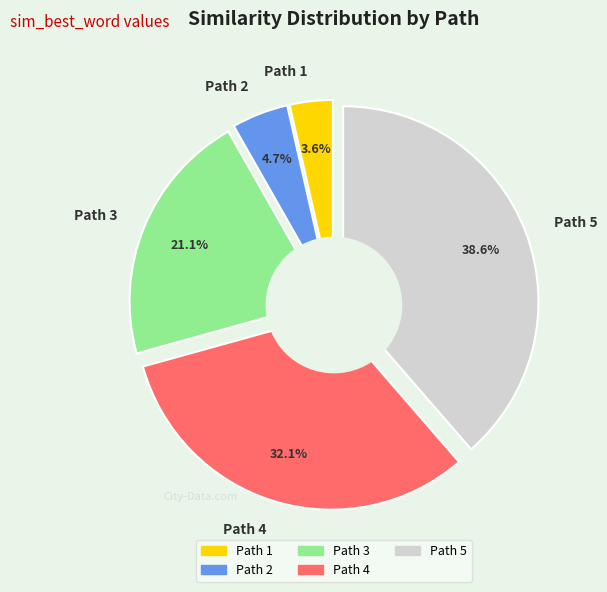

Is the sum of Path 4 and Path 2 greater than half?

No